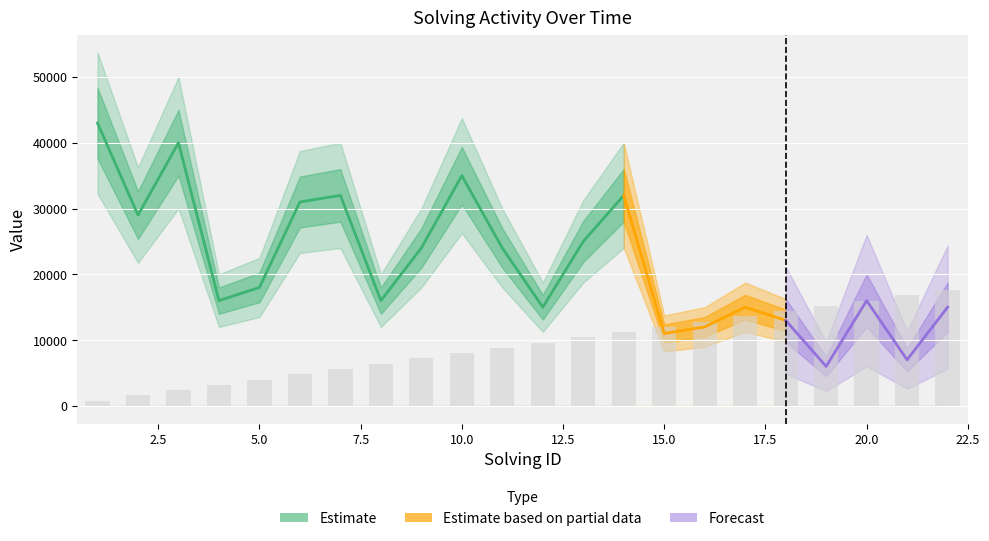

What is the difference between the maximum and minimum values?

16800